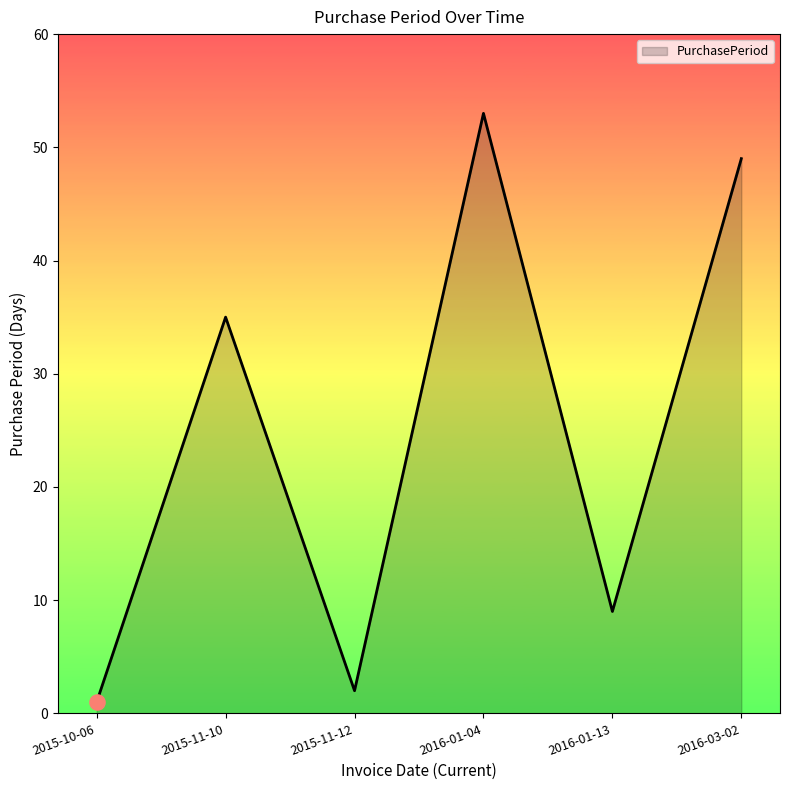

Which has a higher value, 2016-01-04 or 2016-03-02?

2016-01-04